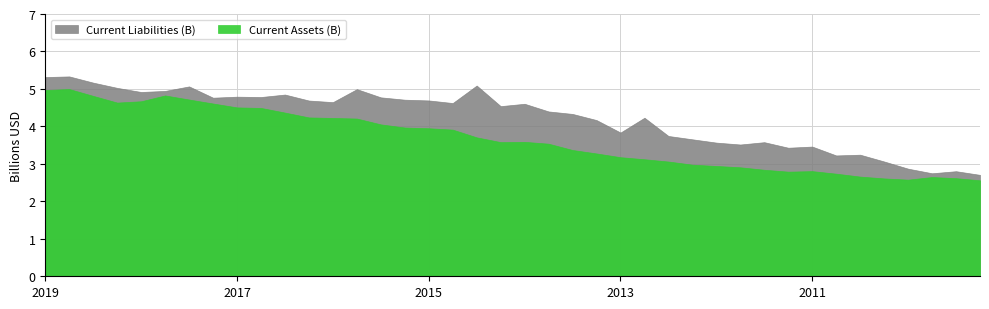

Which series has the largest total across all categories?

Current Liabilities (B)